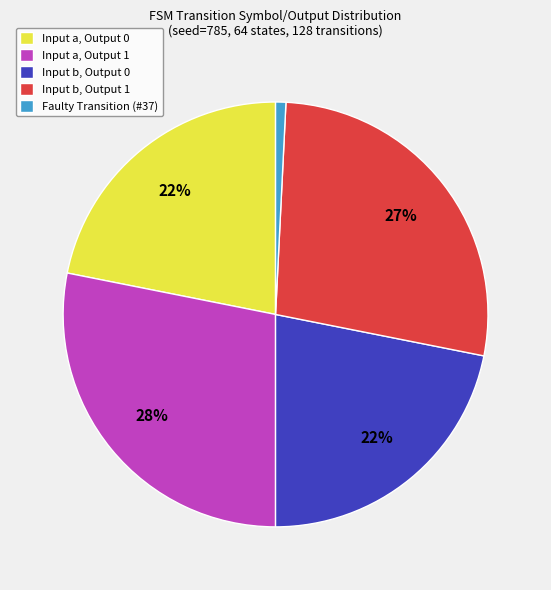

To the nearest percent, what portion does Faulty Transition (#37) represent?

1%